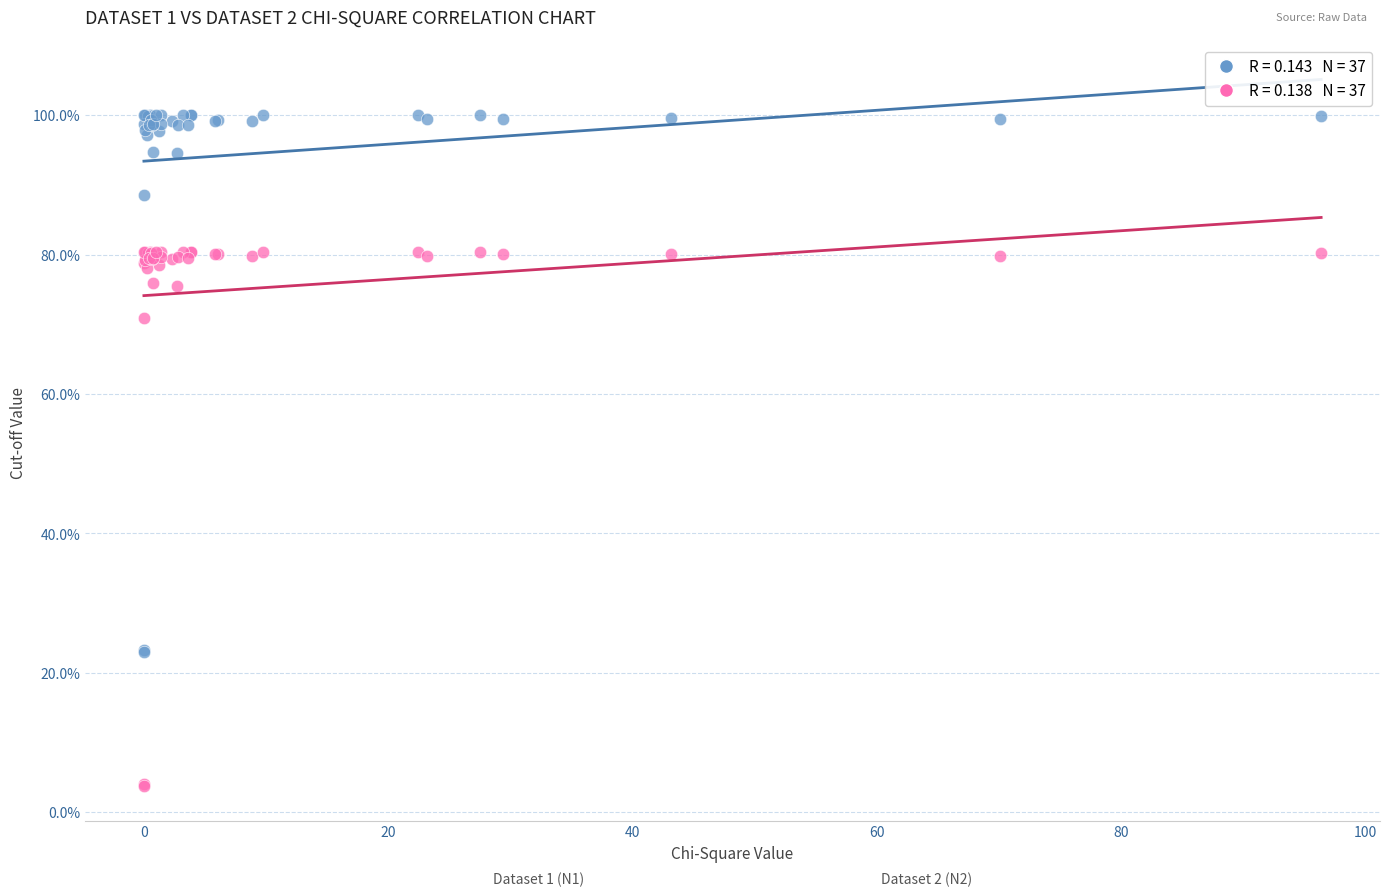

Across all series, what Y value is closest to 51?

70.8